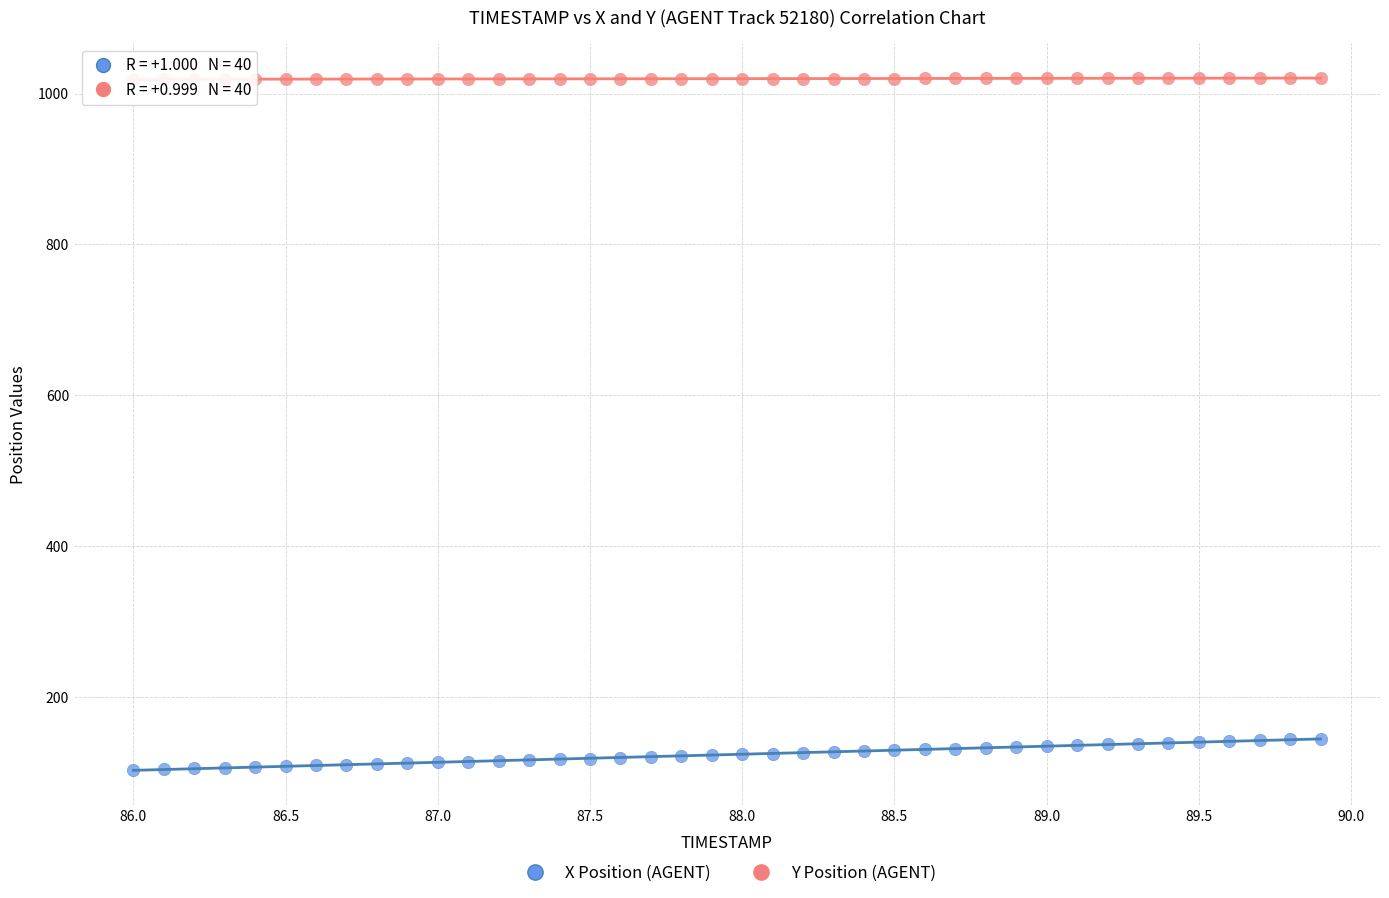

Which series reaches the maximum Y coordinate?

Y Position (AGENT)